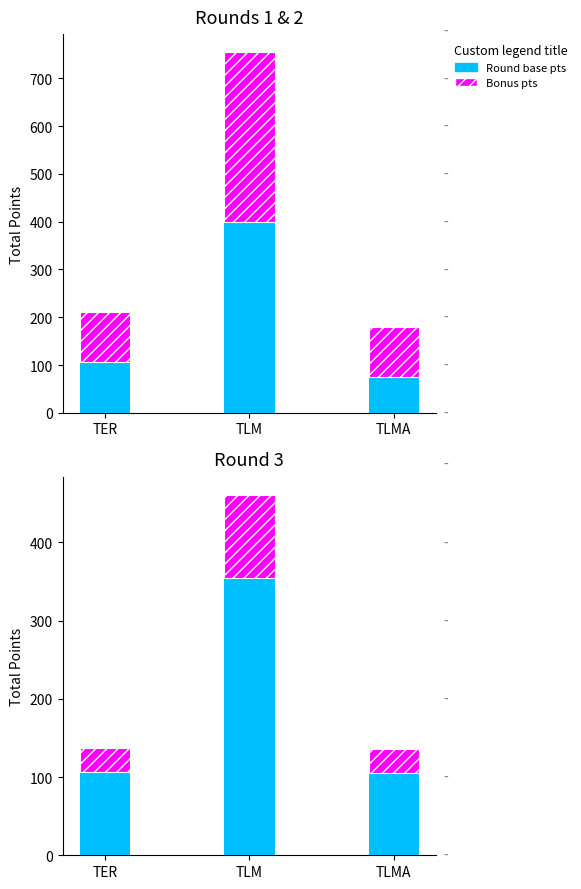

What is the spread (max minus min) of values at TLMA?

74